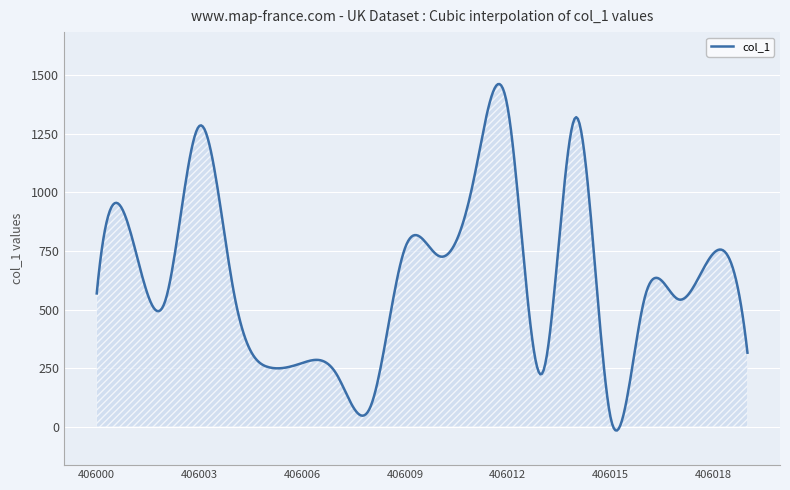

What is the greatest value displayed?

1462.3